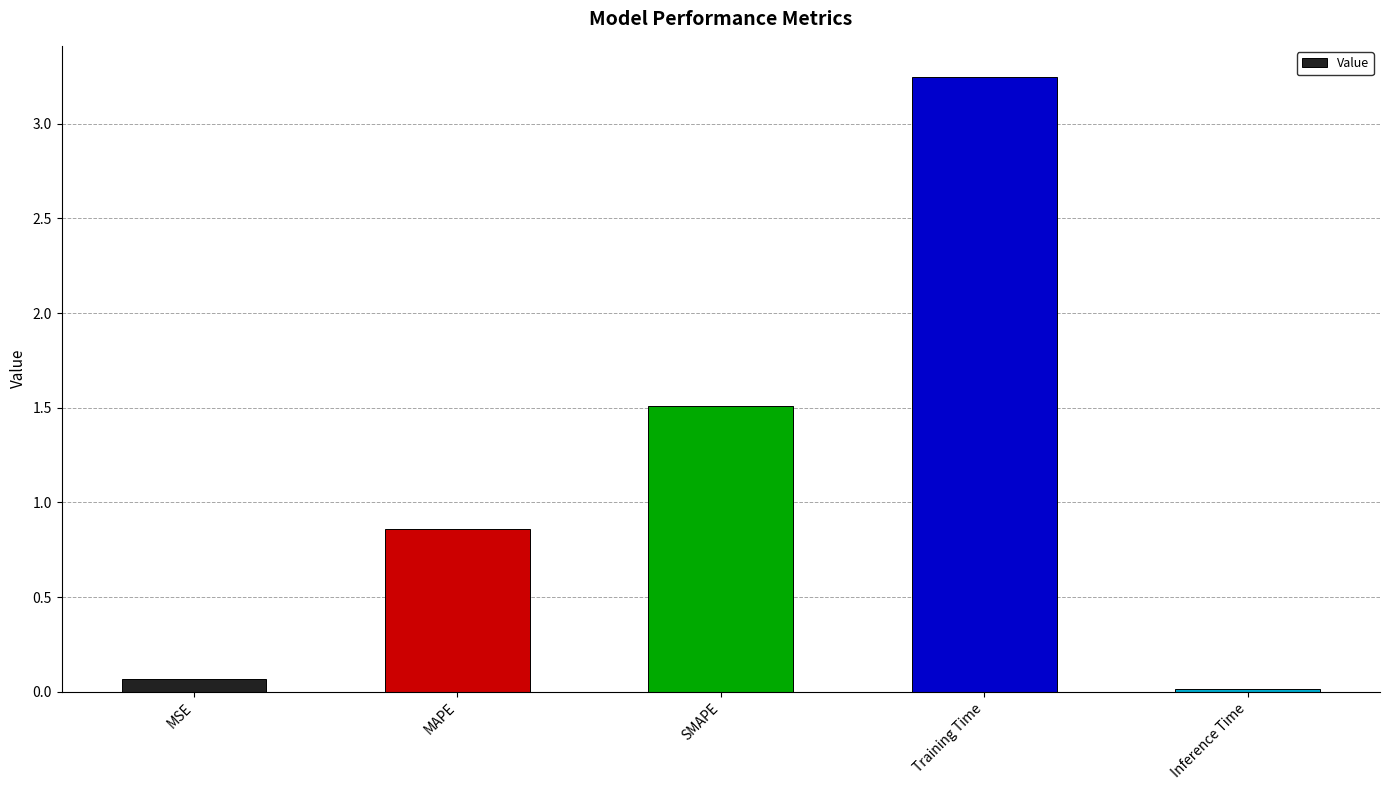

Does the chart contain stacked bars?

No